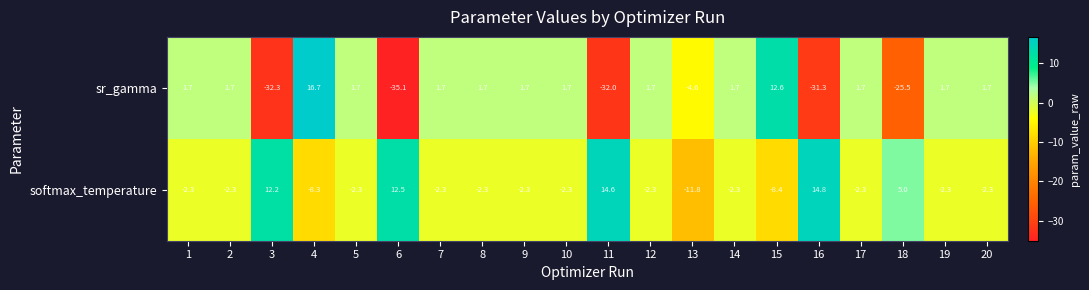

What is the spread (max minus min) of values at 9?

4.0